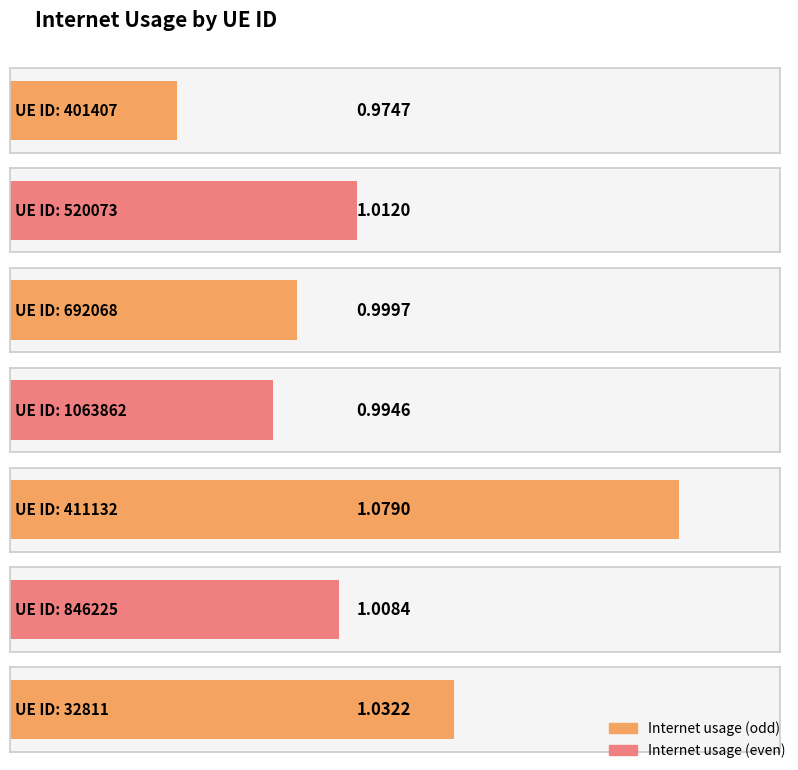

How many data points are less than 1?

3